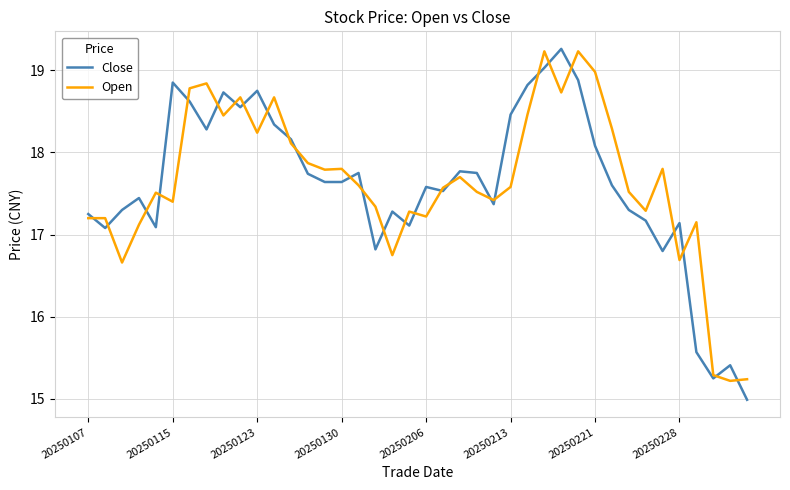

What is the maximum value shown in the chart?

19.3